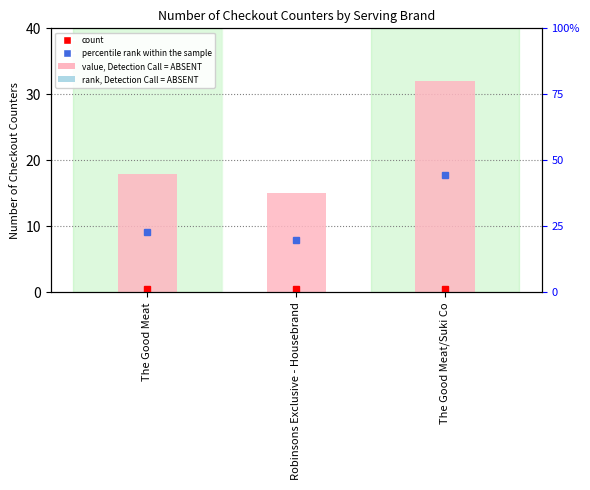

What position from the left is Robinsons Exclusive - Housebrand?

2